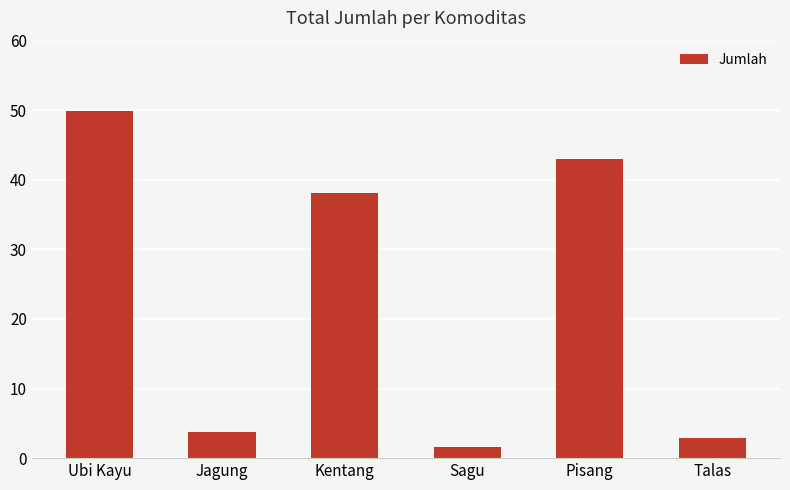

What is the sum of all values?

139.2